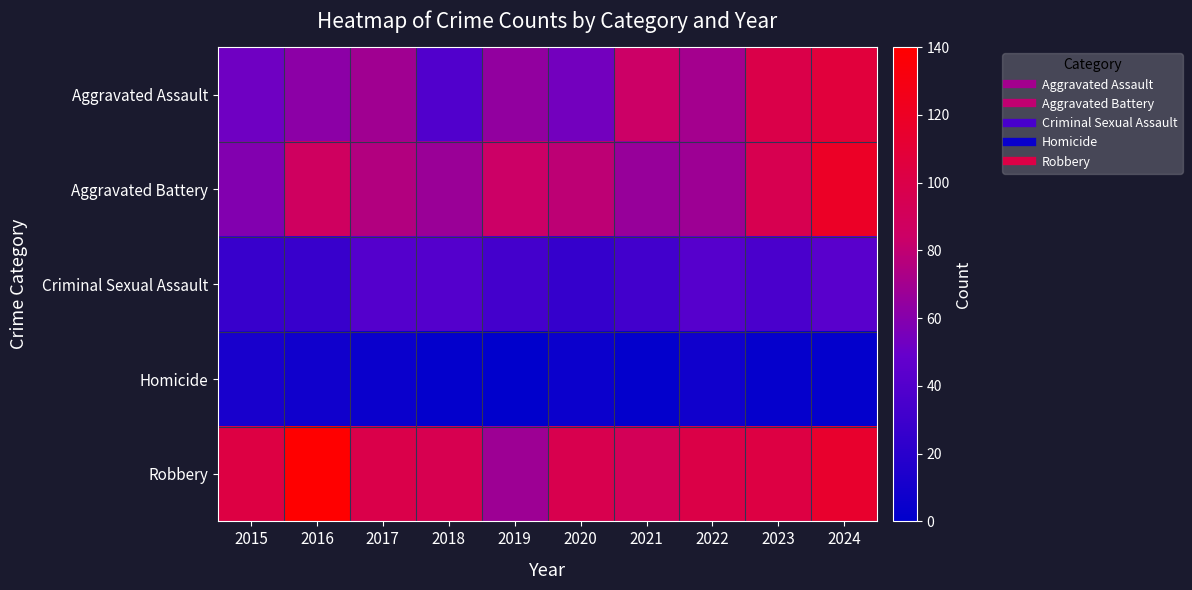

Reading left to right, what are all the values shown in this chart?

Aggravated Assault: 2015=52	2016=62	2017=69	2018=39	2019=64	2020=54	2021=84	2022=70	2023=100	2024=107
Aggravated Battery: 2015=59	2016=88	2017=75	2018=67	2019=84	2020=79	2021=66	2022=68	2023=96	2024=119
Criminal Sexual Assault: 2015=27	2016=27	2017=41	2018=41	2019=33	2020=26	2021=32	2022=42	2023=36	2024=43
Homicide: 2015=12	2016=8	2017=5	2018=2	2019=0	2020=6	2021=2	2022=8	2023=3	2024=2
Robbery: 2015=103	2016=140	2017=99	2018=96	2019=68	2020=97	2021=92	2022=101	2023=103	2024=115